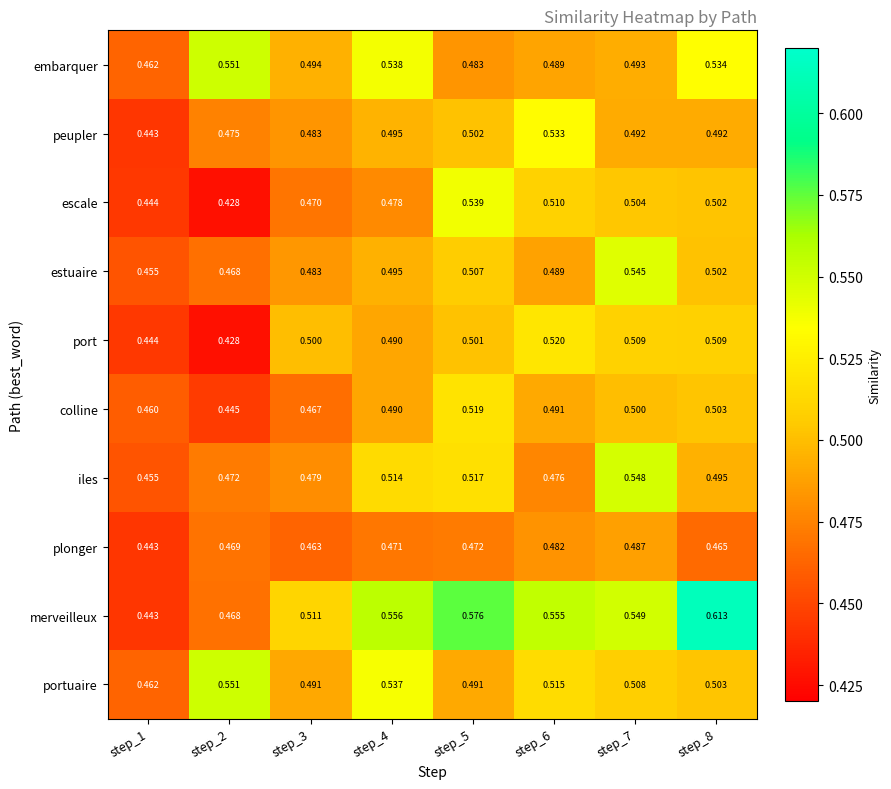

Is the value of plonger at step_5 greater than the value of portuaire at step_4?

No